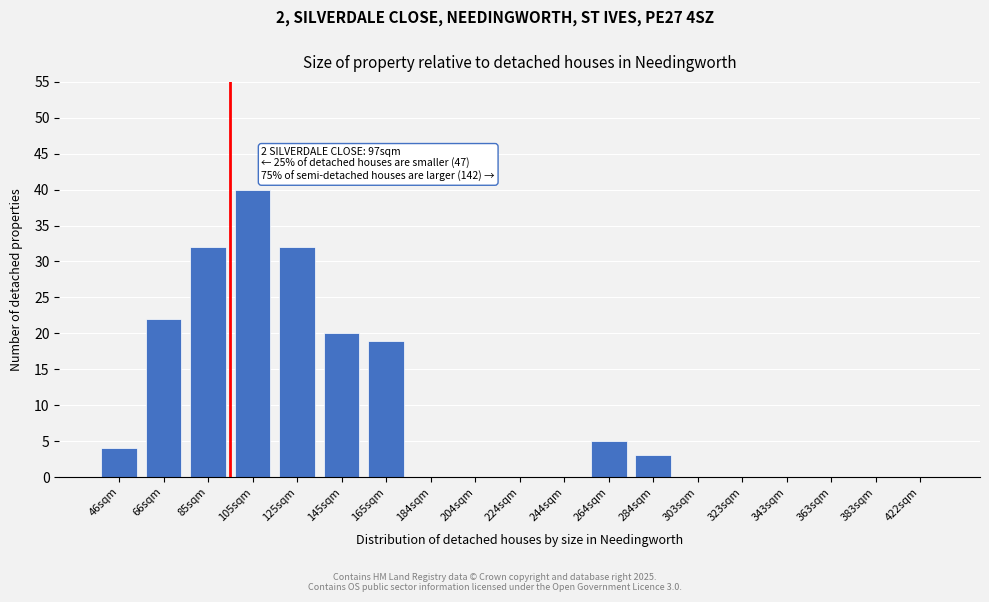

Reading right to left, list all the values displayed in this chart.

422sqm=0	383sqm=0	363sqm=0	343sqm=0	323sqm=0	303sqm=0	284sqm=3	264sqm=5	244sqm=0	224sqm=0	204sqm=0	184sqm=0	165sqm=19	145sqm=20	125sqm=32	105sqm=40	85sqm=32	66sqm=22	46sqm=4